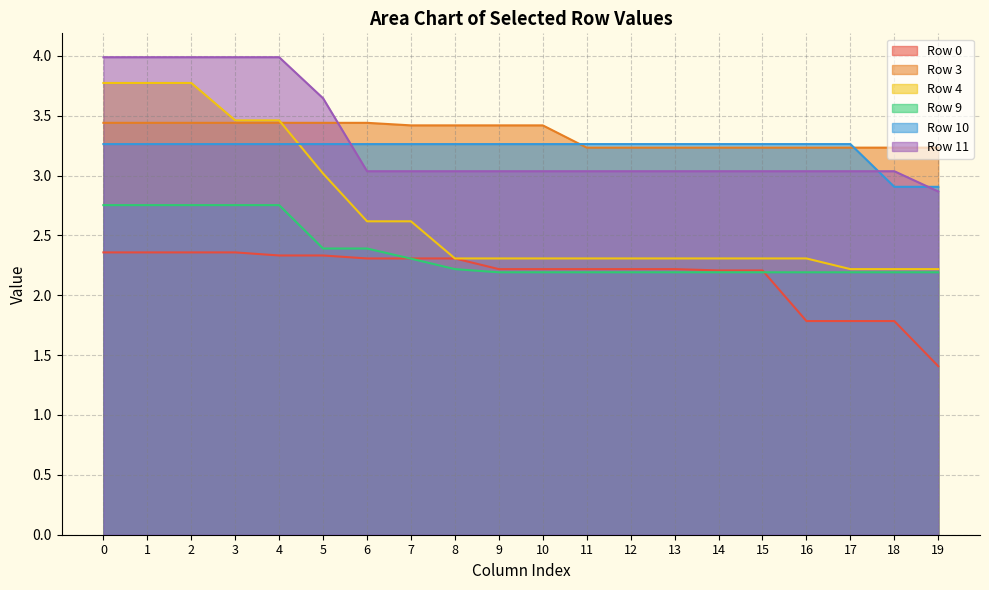

True or false: Row 0 and Row 11 cross at least once.

False